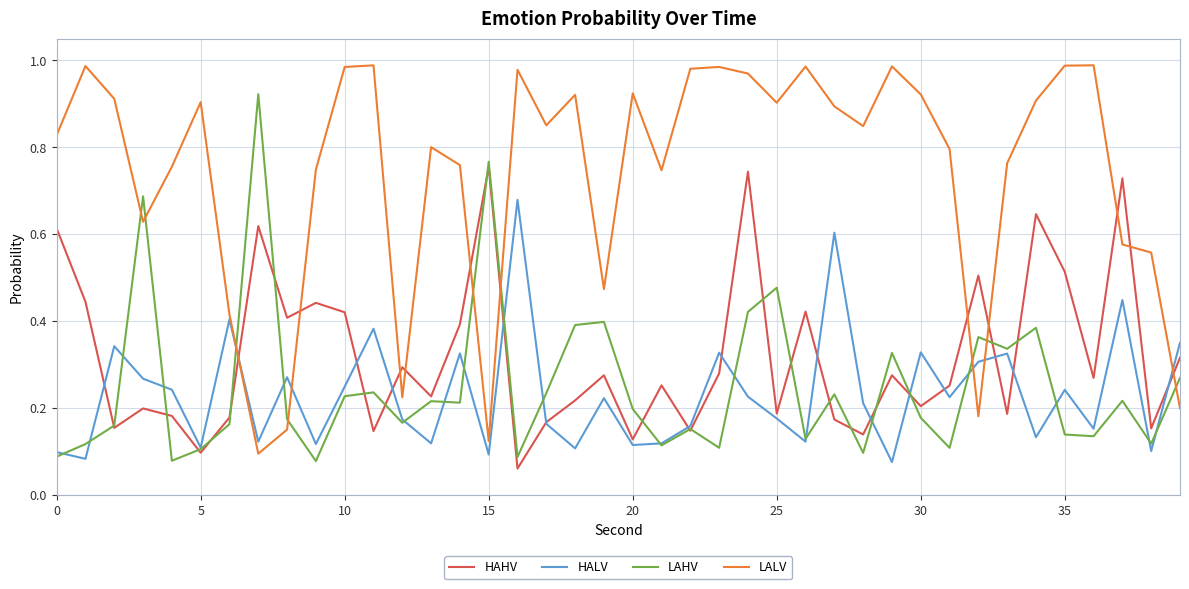

Which series has the largest total across all categories?

LALV